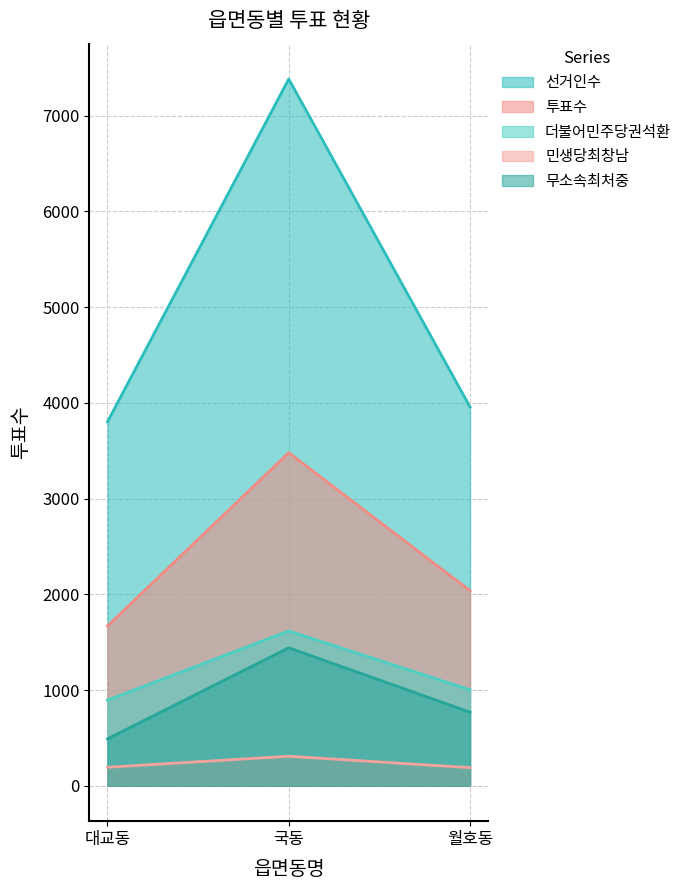

What is the minimum value shown in the chart?

190